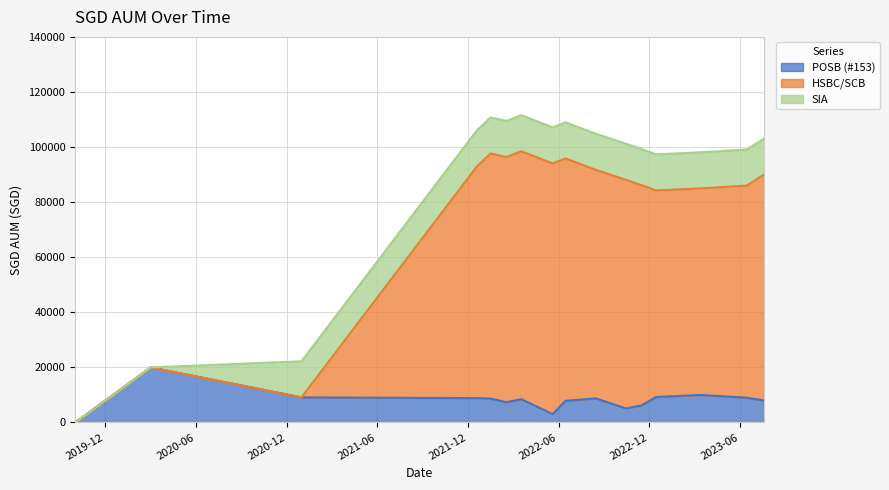

How many data points in POSB (#153) are above 8672?

7